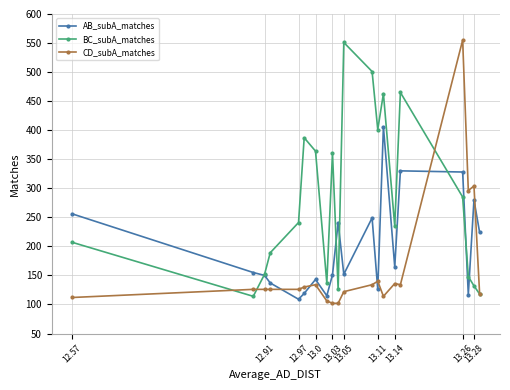

True or false: BC_subA_matches has more than 0 interior local peaks.

True